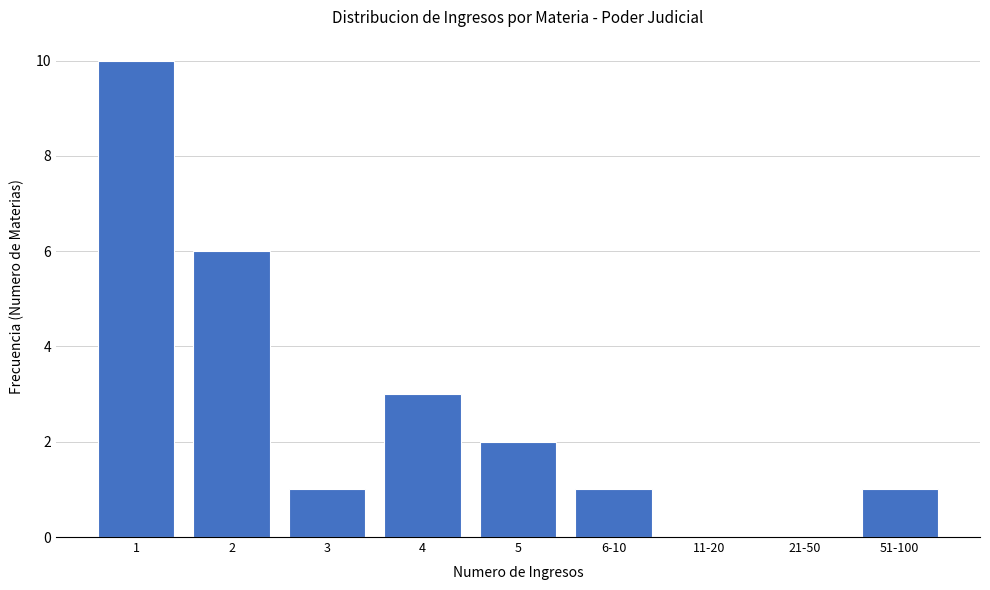

Reading left to right, transcribe all the data shown in this chart.

1=10	2=6	3=1	4=3	5=2	6-10=1	11-20=0	21-50=0	51-100=1